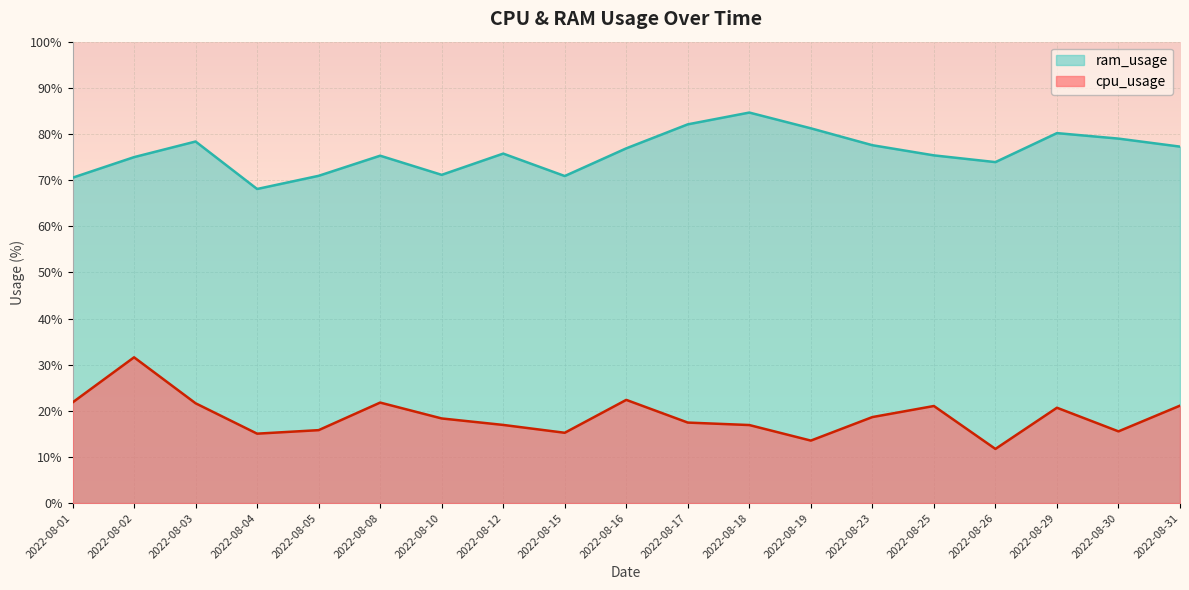

What is the value of the ram_usage point at the 19th from the left?

77.3